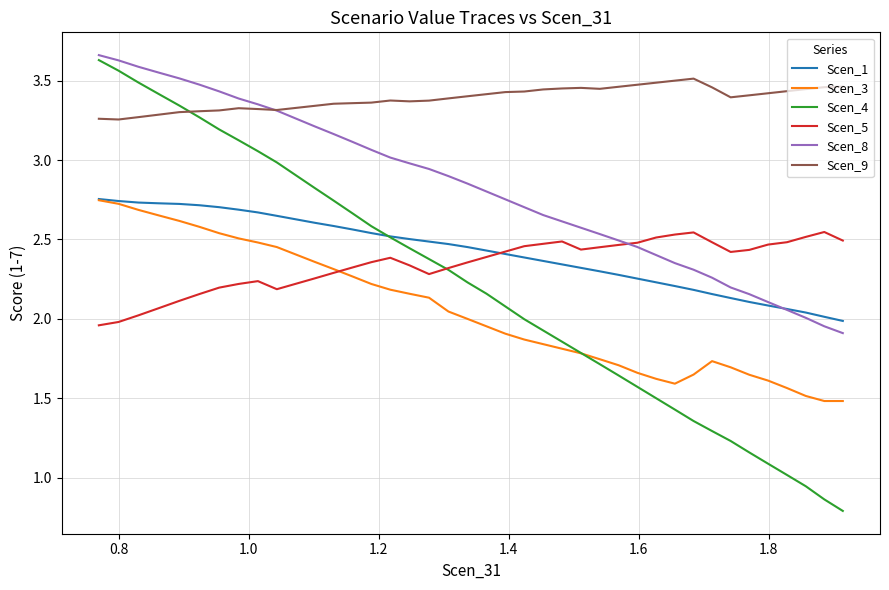

Which series ends up on top after the final intersection of Scen_9 and Scen_4?

Scen_9